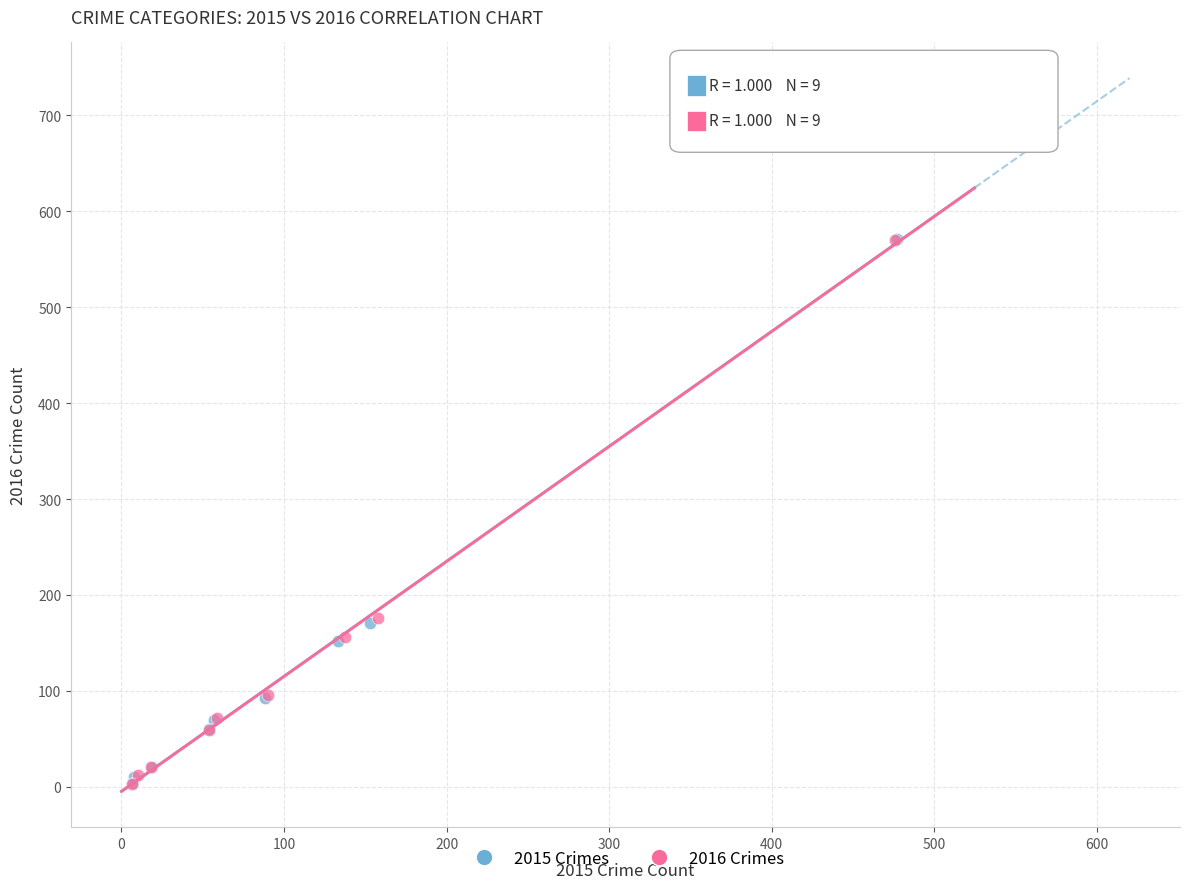

Which series has the largest Y range (max minus min)?

2015 Crimes